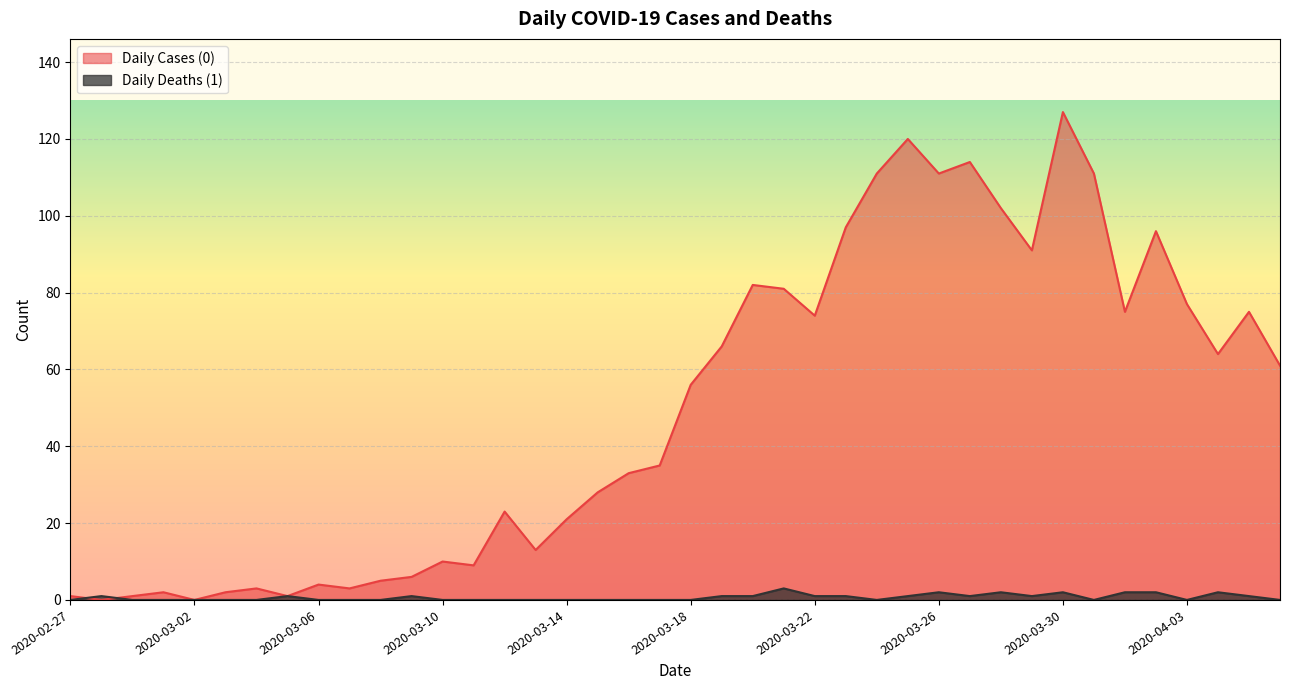

Between 2020-03-21 and 2020-02-29, which is larger?

2020-03-21